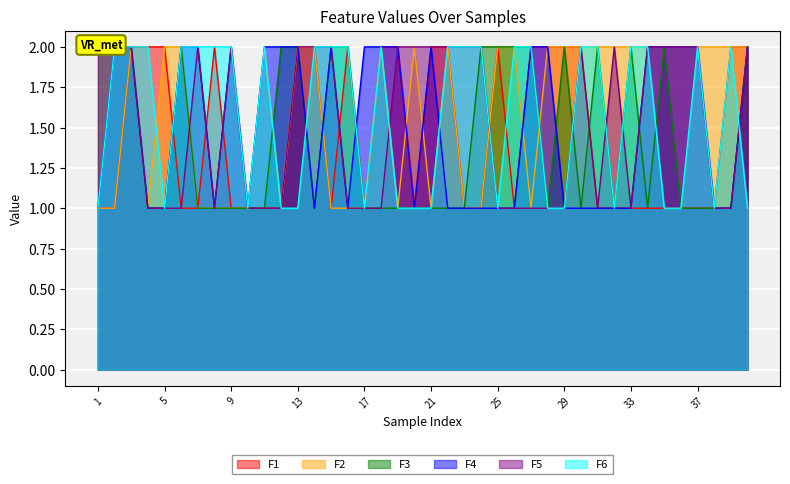

What value does the F6 series have at 37?

2